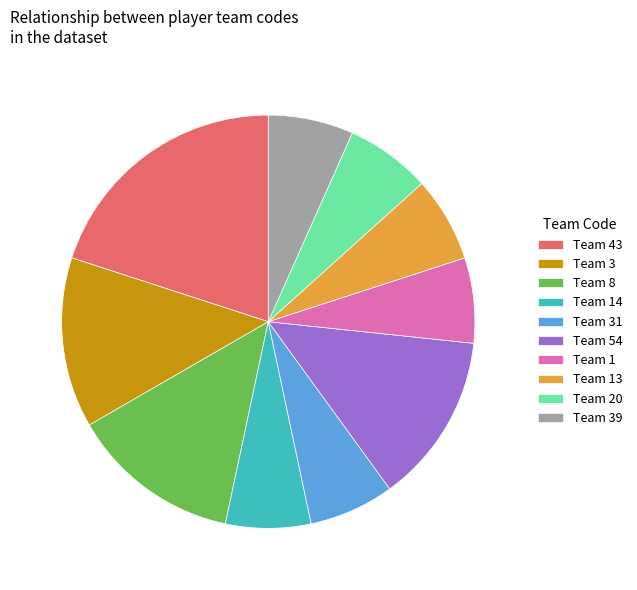

Combined, do Team 14 and Team 1 account for over 50%?

No